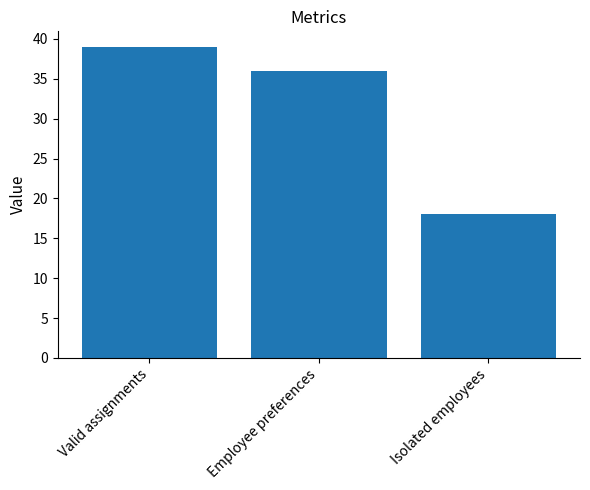

Rank the categories by value from lowest to highest.

Isolated employees, Employee preferences, Valid assignments